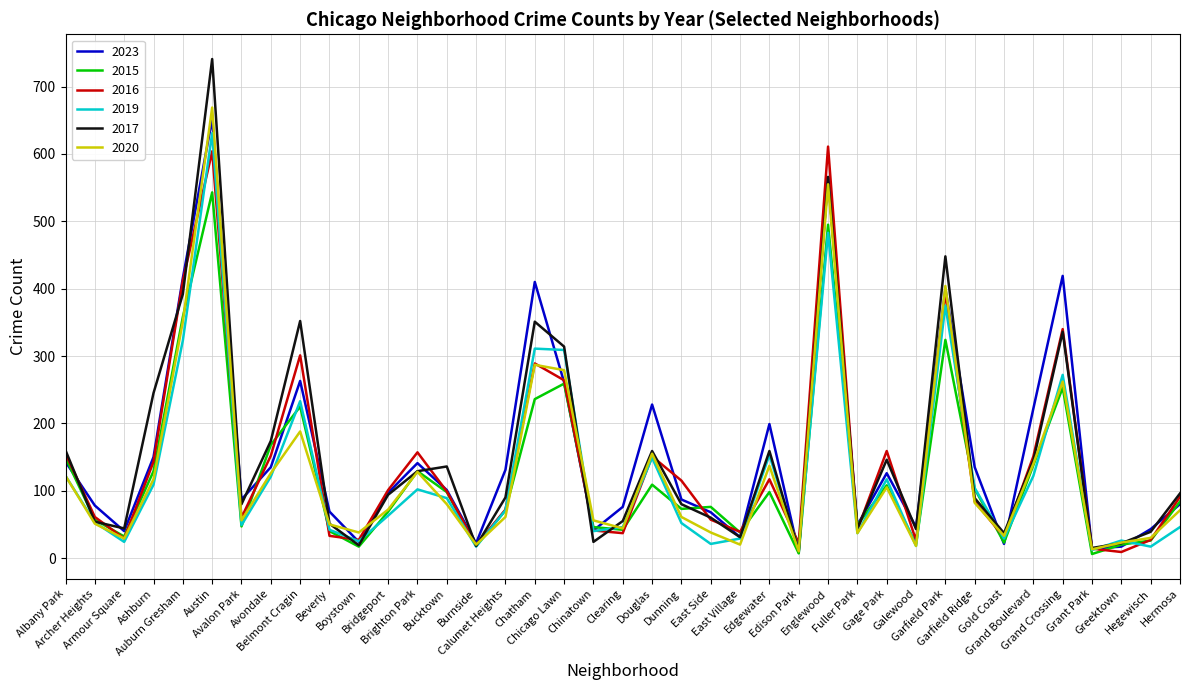

What is the average value of the 2017 series?

155